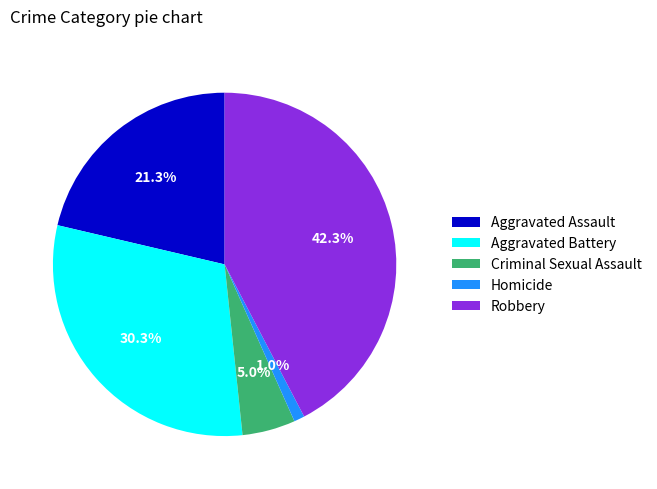

How many slices are in this pie chart?

5